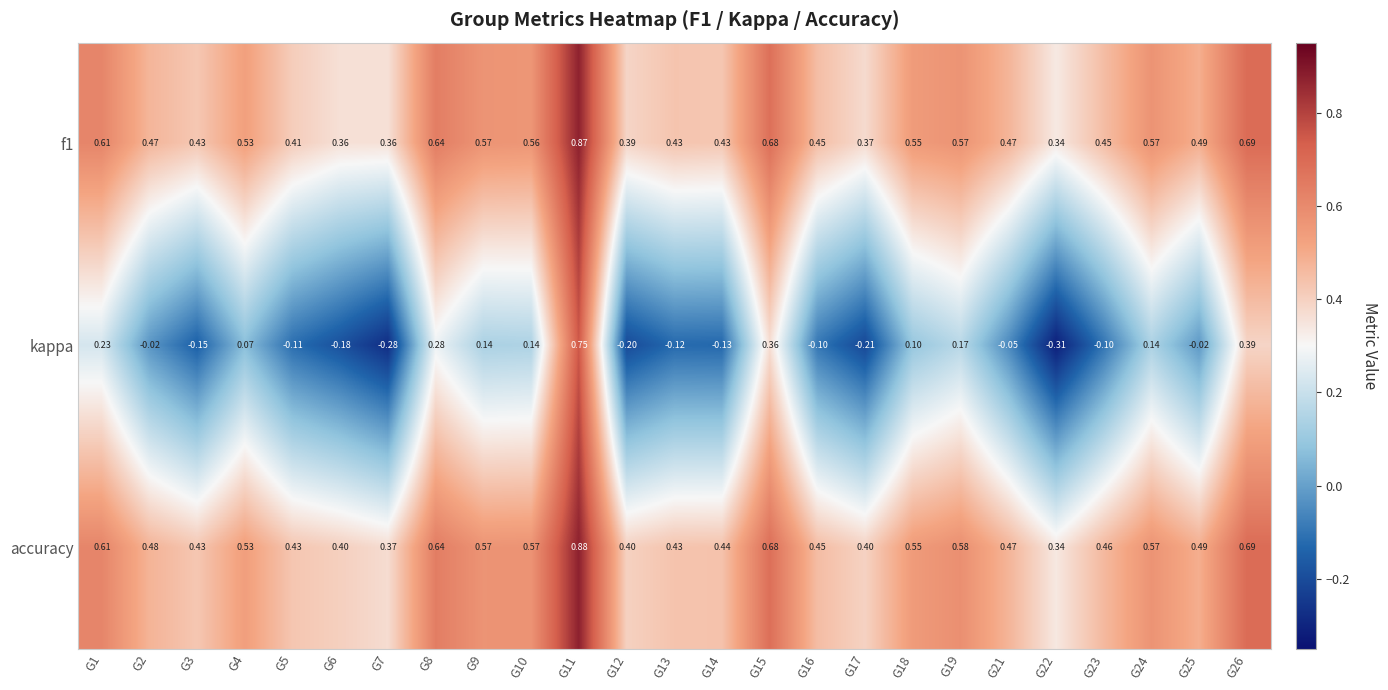

What is the spread (max minus min) of values at G19?

0.4